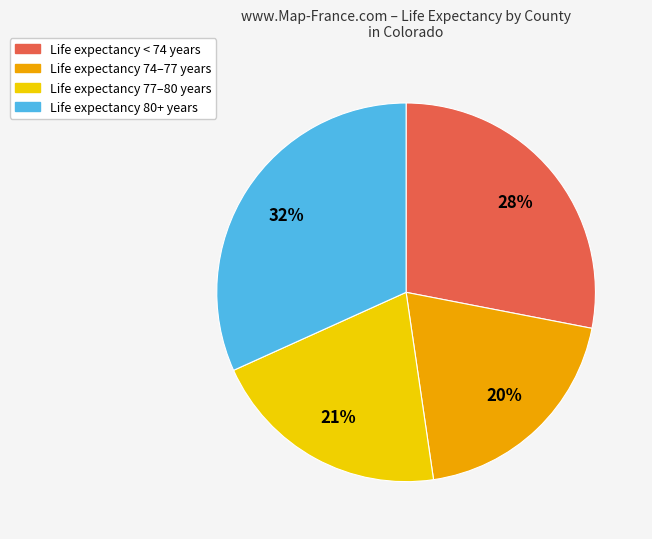

How many segments does this pie chart have?

4